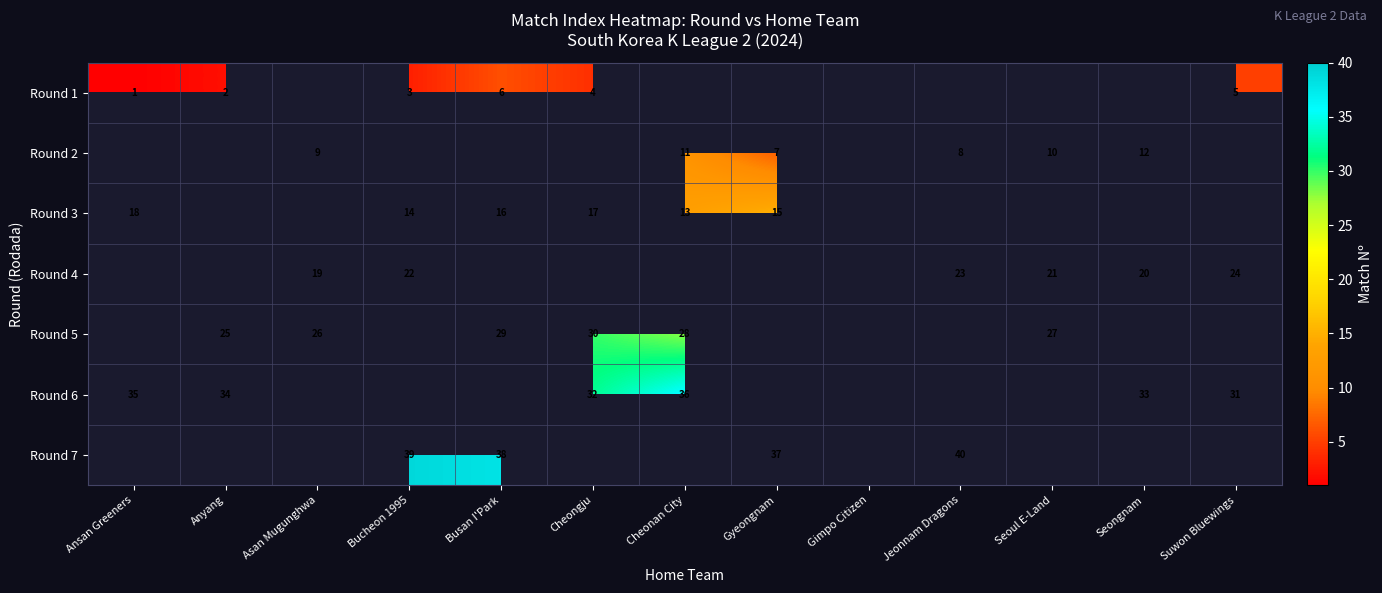

The value of Round 5 at Anyang is 25. True or false?

True